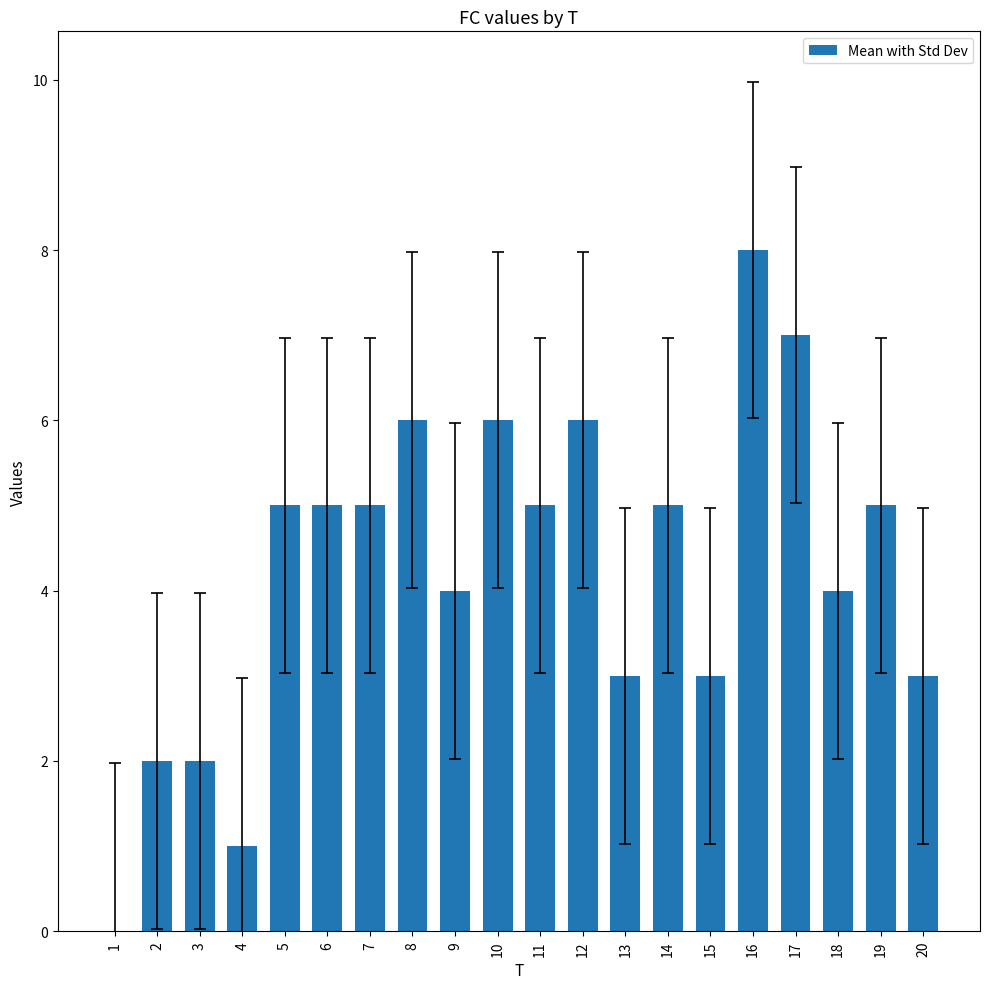

How many values are above zero?

19